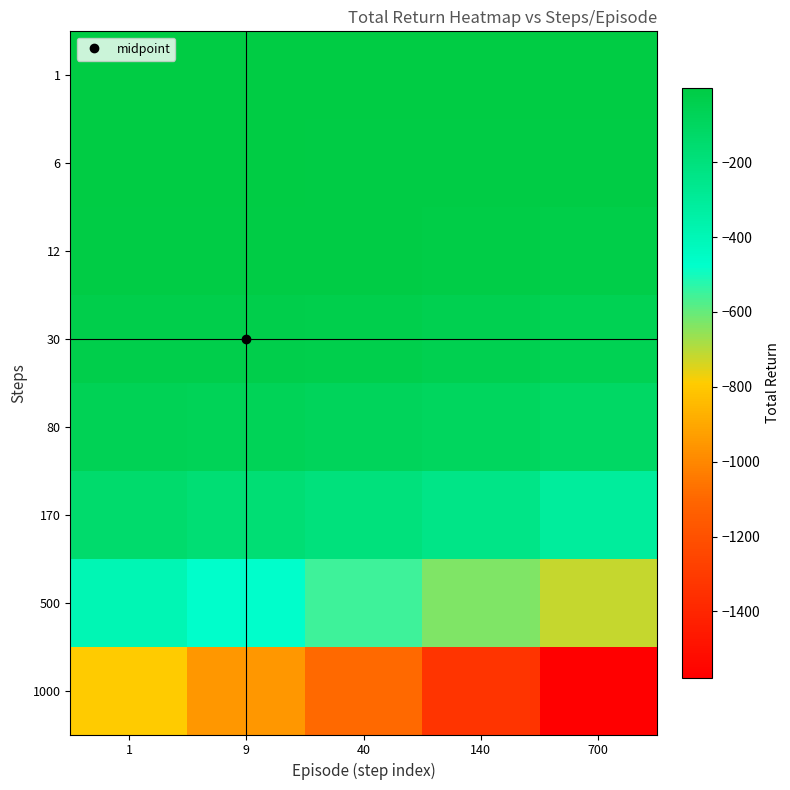

Reading right to left, extract all data points from this chart.

1: 700=-4.7	140=-3.7	40=-2.3	9=-1.6	1=-0.9
6: 700=-7.9	140=-7.1	40=-7.5	9=-6.6	1=-5.6
12: 700=-21.4	140=-15.5	40=-12.2	9=-11.2	1=-9.5
30: 700=-56.8	140=-45.3	40=-37.4	9=-29.3	1=-26.6
80: 700=-113.1	140=-95.4	40=-83.6	9=-73.4	1=-64.2
170: 700=-313.9	140=-239.1	40=-204.1	9=-167.9	1=-143.5
500: 700=-715.8	140=-633.2	40=-551.6	9=-474.9	1=-394.7
1000: 700=-1578.3	140=-1335.9	40=-1097.4	9=-953.1	1=-793.7